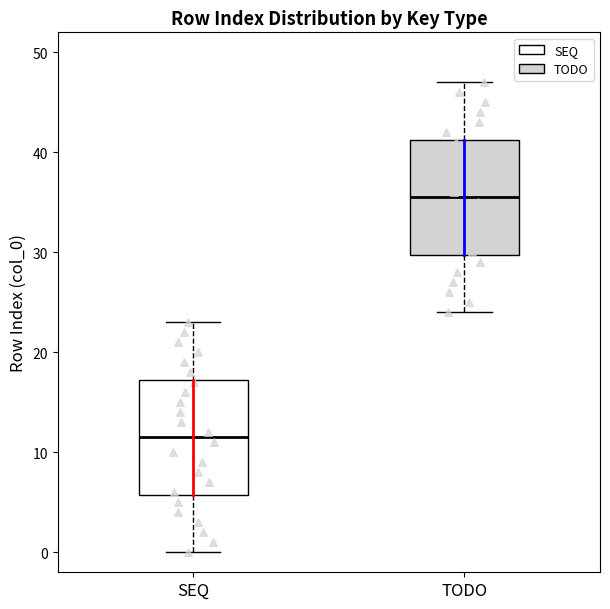

Where is the upper edge of the box for TODO on the y-axis? The values are not printed on the chart, so give them approximately, as read against the axis.

41